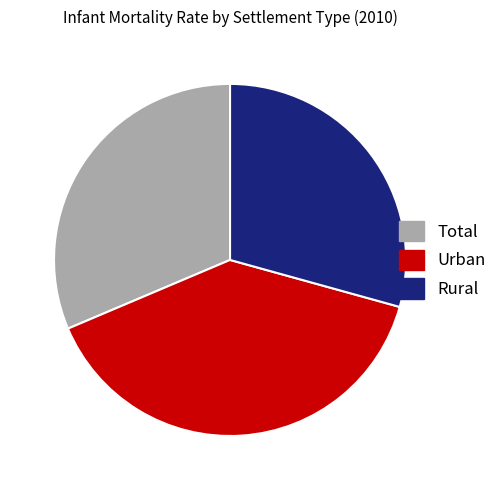

Is there a majority slice in this chart?

No